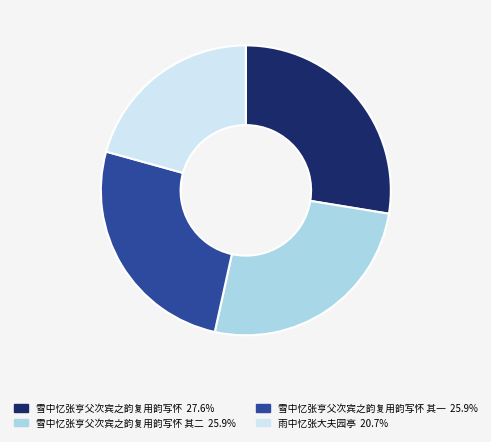

What is the ratio of the value at 雨中忆张大夫园亭 20.7% to the value at 雪中忆张亨父次宾之韵复用韵写怀 其一 25.9%?

0.8